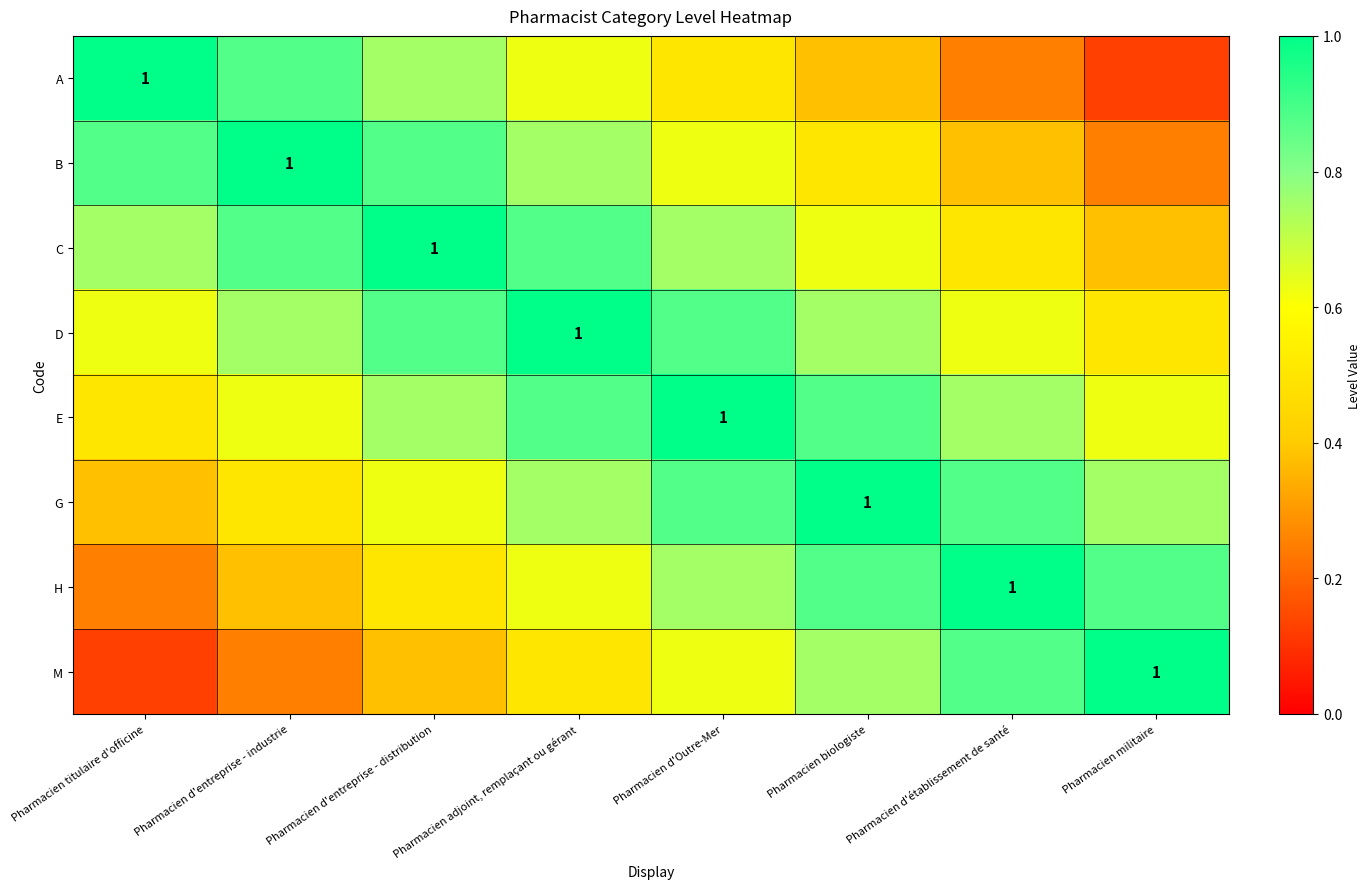

Is it true that D equals 0.6 at Pharmacien titulaire d'officine?

True